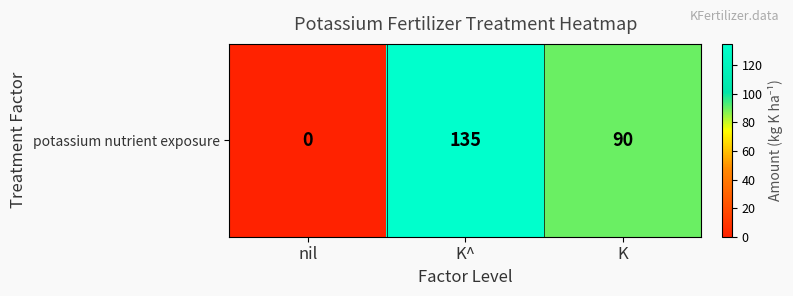

Rank the categories by value from lowest to highest.

nil, K, K^